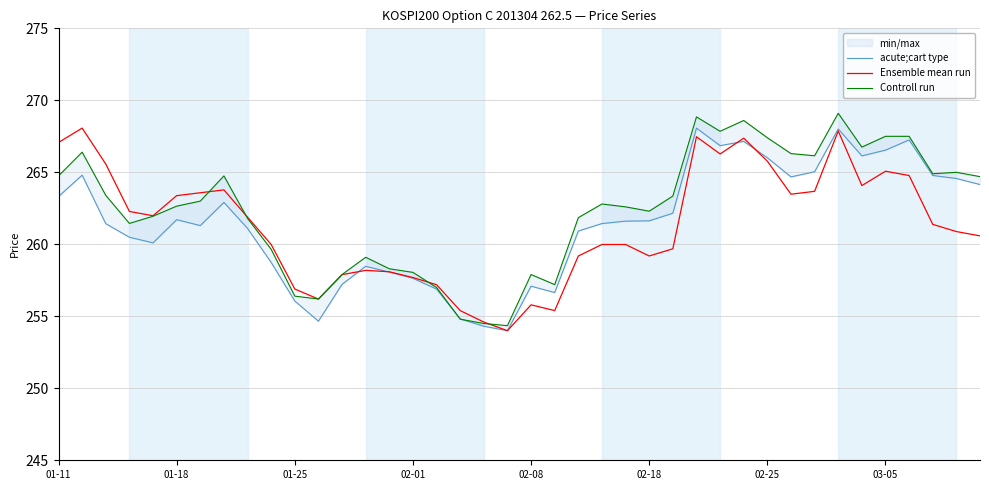

The Ensemble mean run series shows 257.7 at 02-01. True or false?

True